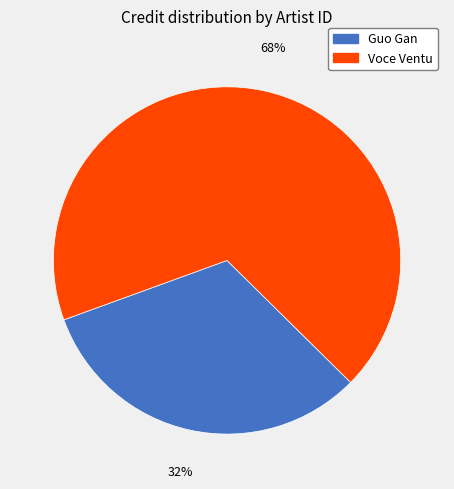

Is it true that Guo Gan is 32% of the pie?

True